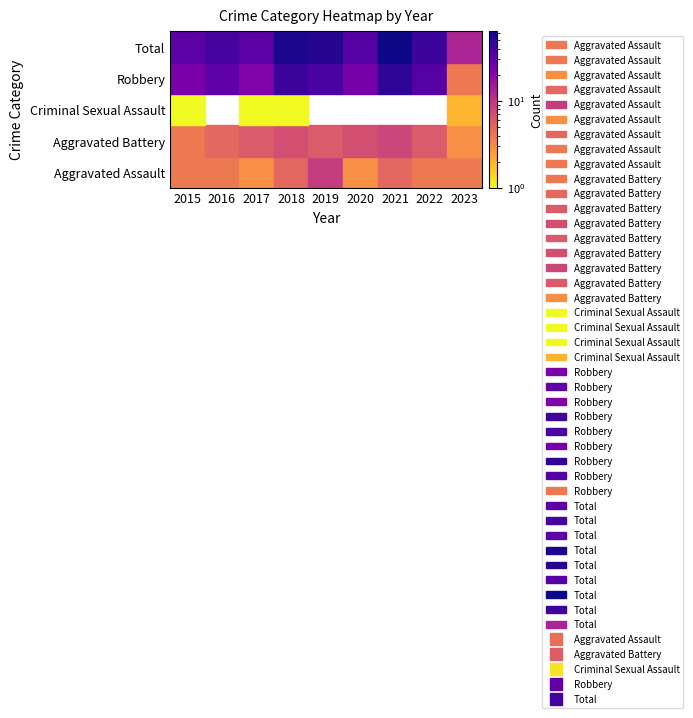

The Aggravated Assault series shows 9 at 2019. True or false?

True